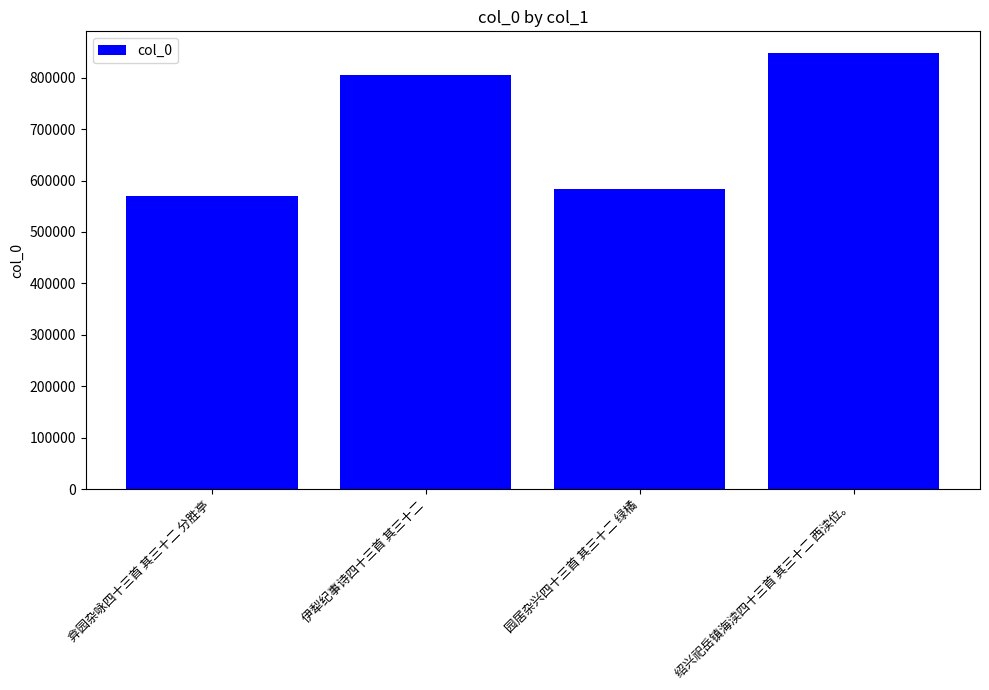

Which has a higher value, 园居杂兴四十三首 其三十二 绿橘 or 弇园杂咏四十三首 其三十二 分胜亭?

园居杂兴四十三首 其三十二 绿橘